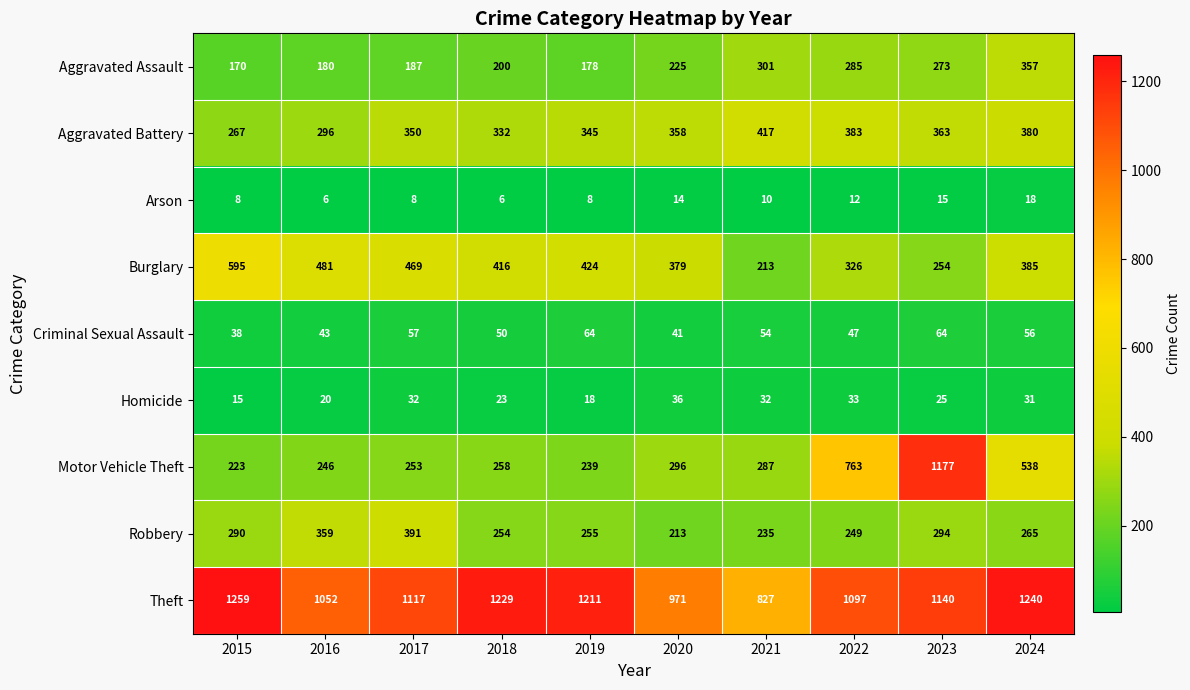

List the series in order of their peak value, highest first.

Theft, Motor Vehicle Theft, Burglary, Aggravated Battery, Robbery, Aggravated Assault, Criminal Sexual Assault, Homicide, Arson